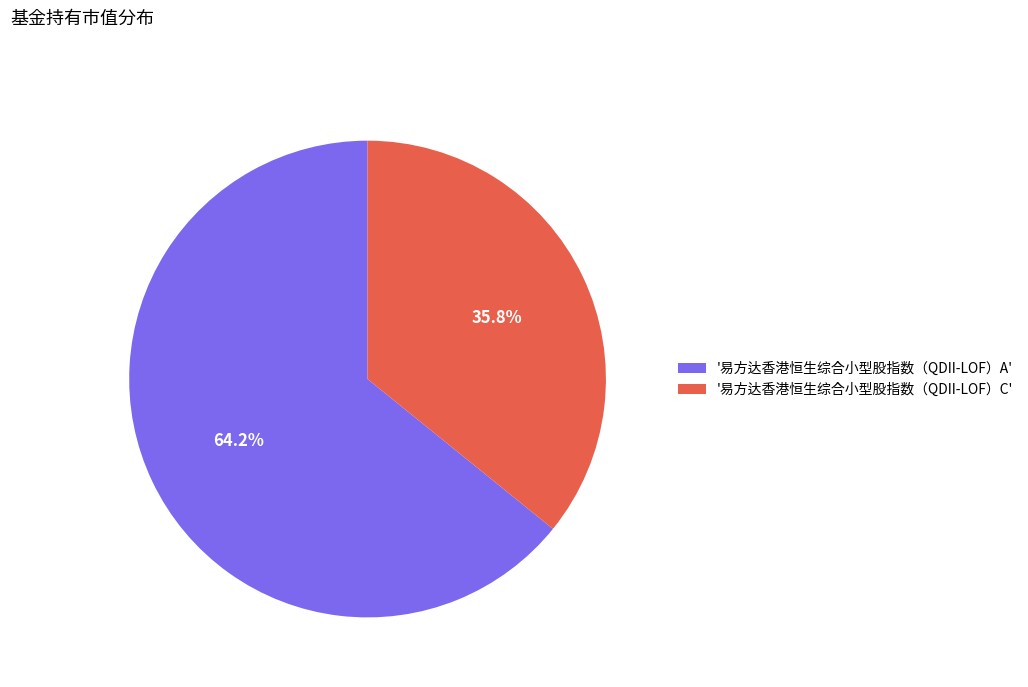

How many slices are in this pie chart?

2